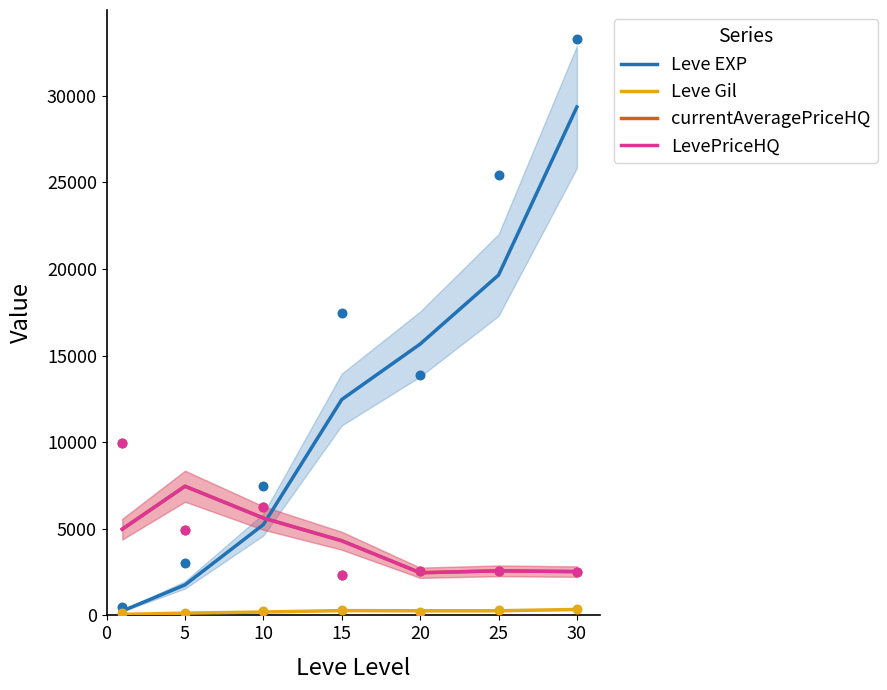

Which series reaches the minimum Y coordinate?

Leve Gil